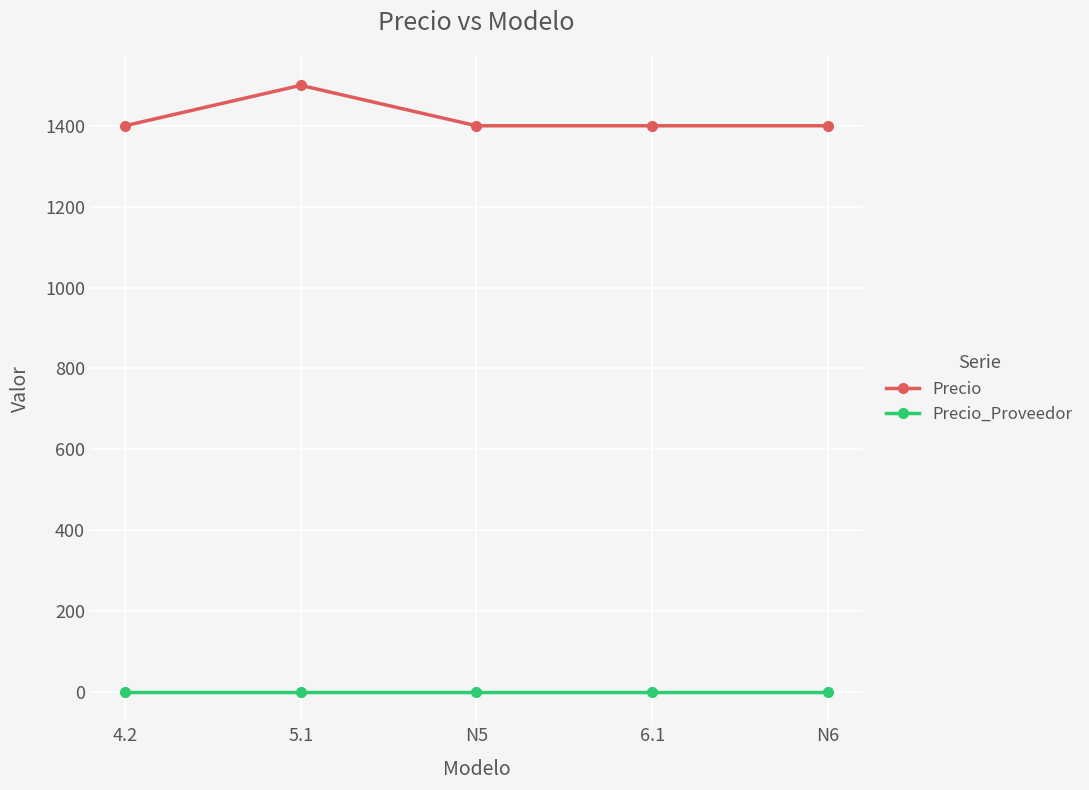

True or false: Precio_Proveedor and Precio intersect in this chart.

False